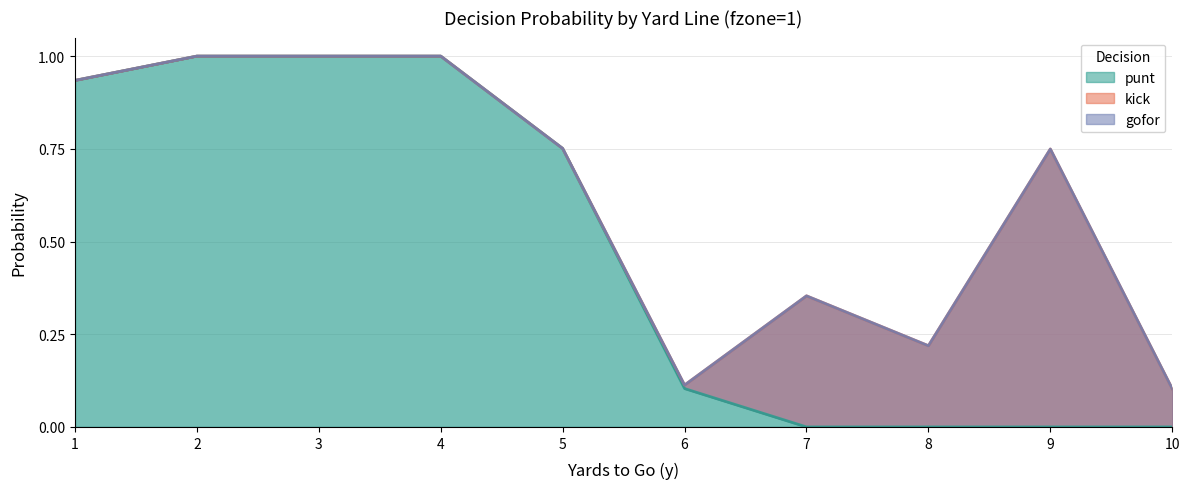

Rank the series at 4 from highest to lowest value.

punt, gofor